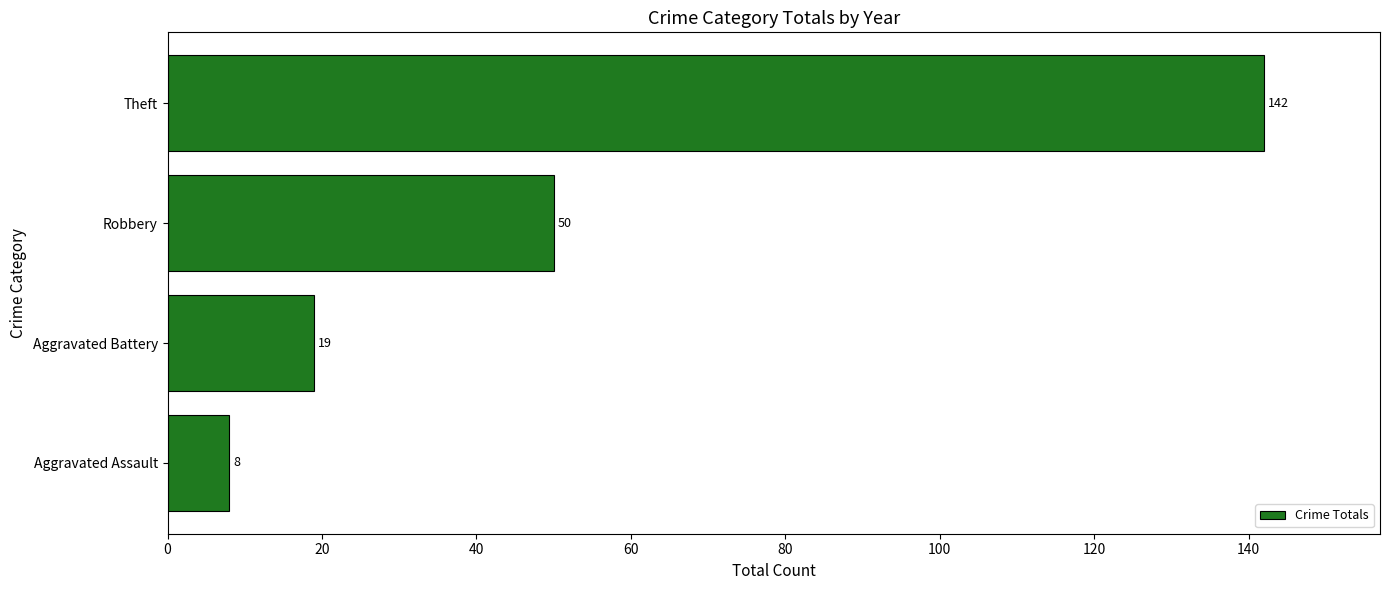

What value does the data have at Theft?

142